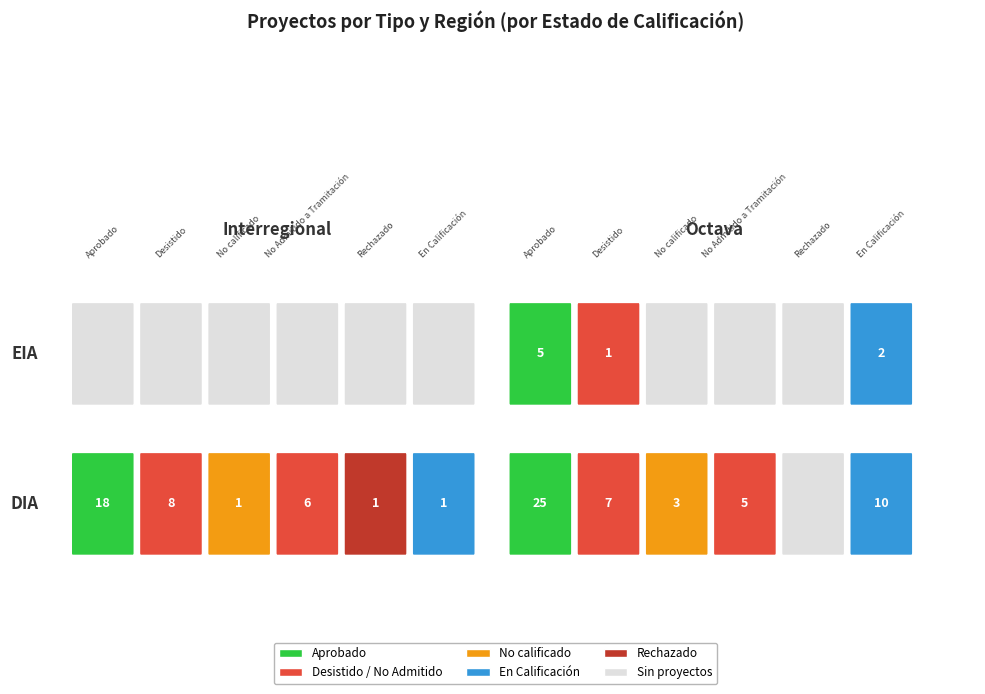

True or false: EIA has a value of 11 at Octava.

False